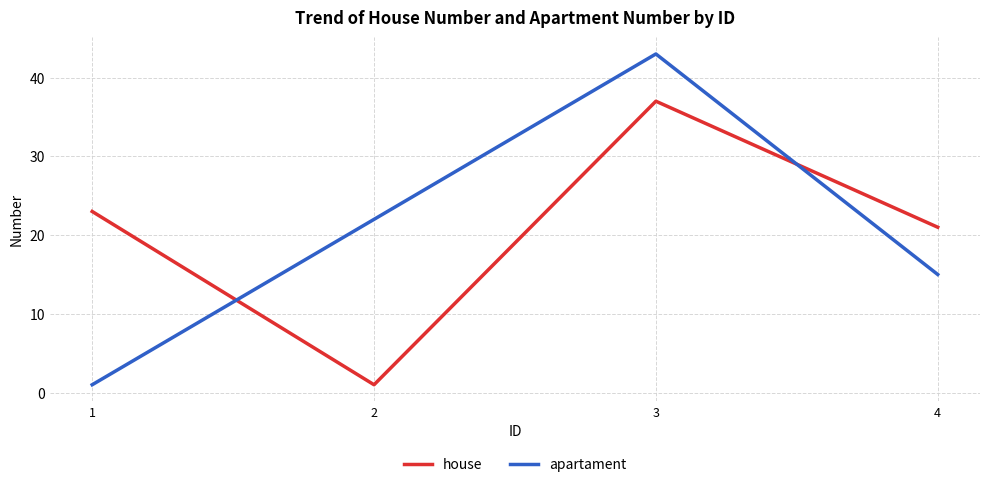

What is the approximate value of house at 1, to the nearest 5?

25